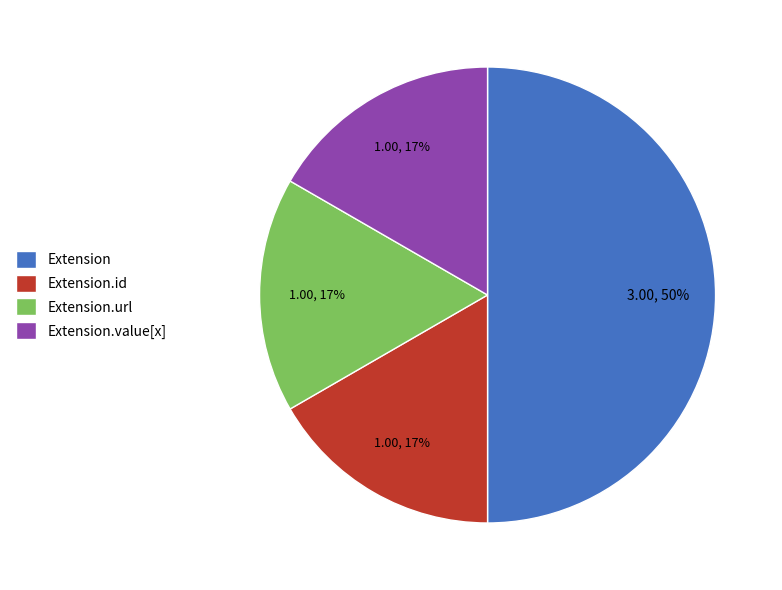

Which category has the biggest portion of the pie?

Extension